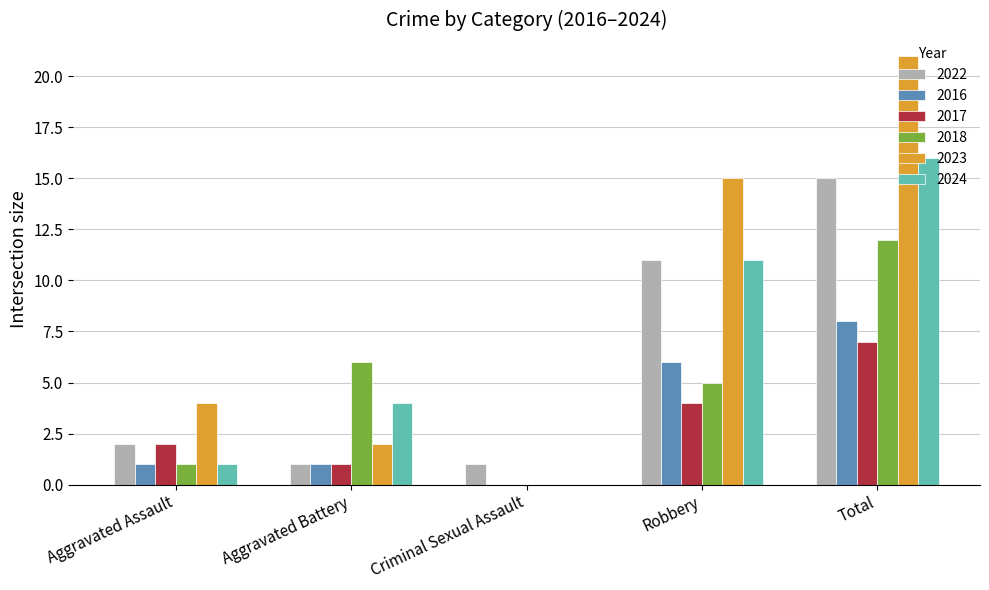

True or false: 2023 has a value of 0 at Criminal Sexual Assault.

True